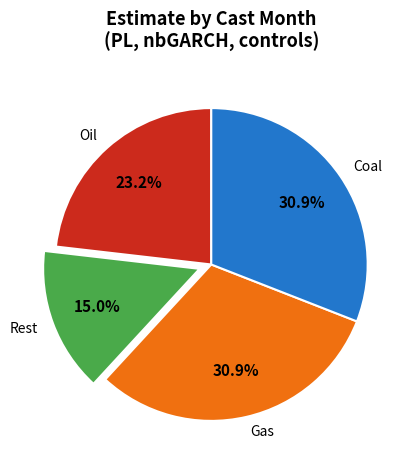

Count the number of slices in the pie.

4